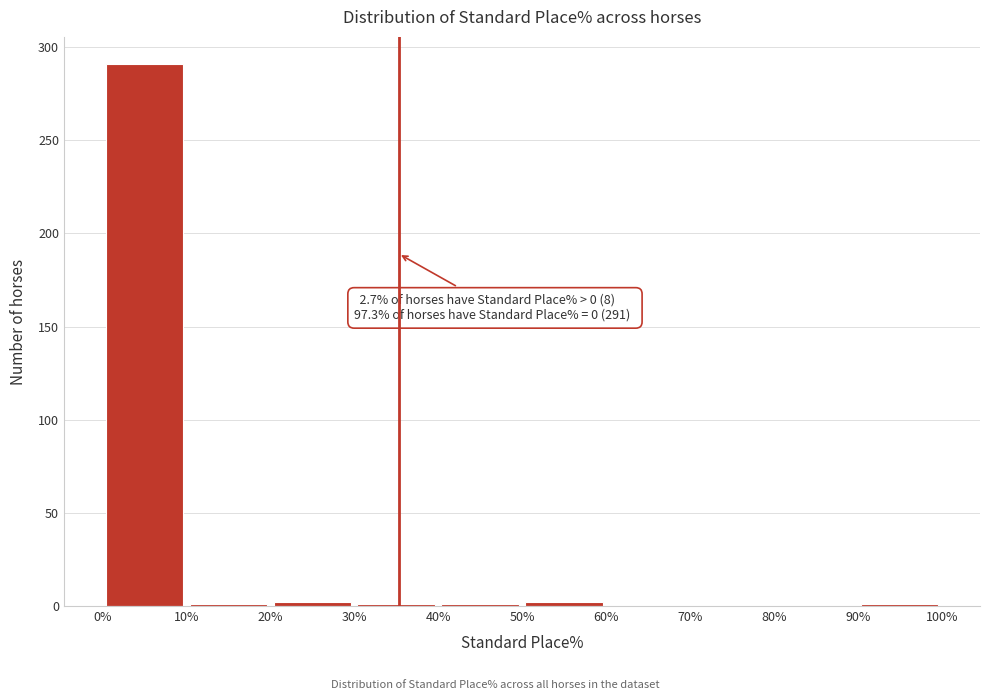

Over which range of the x-axis is the bar tallest?

0% to 10%